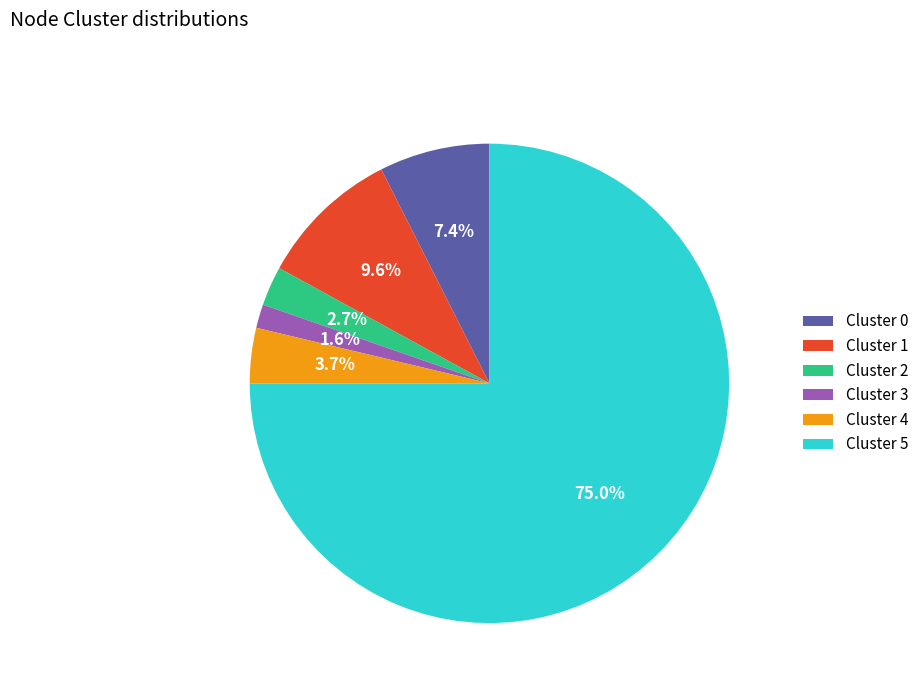

Count the number of slices in the pie.

6